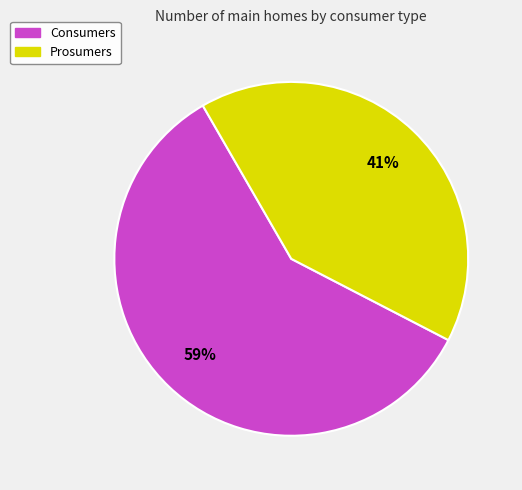

To the nearest percent, what is the difference between the largest and smallest slice percentages?

18%